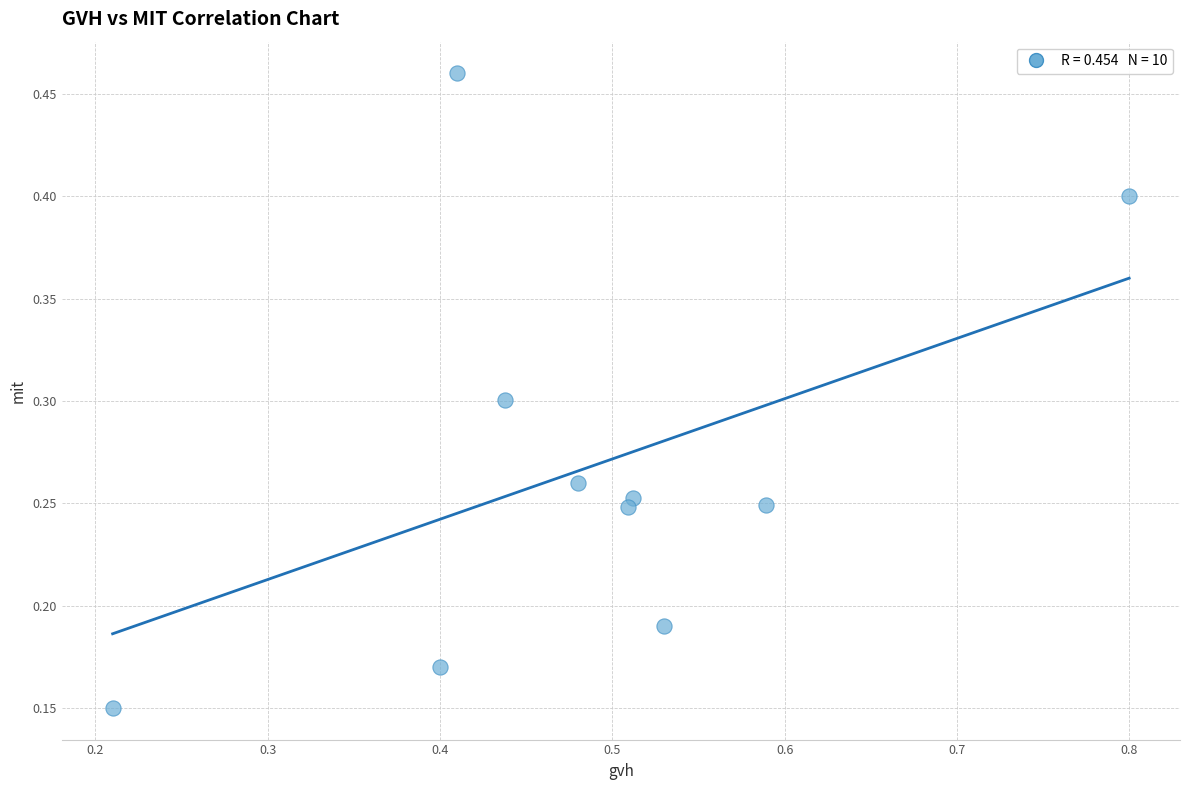

What is the range of X values (max minus min)?

0.6